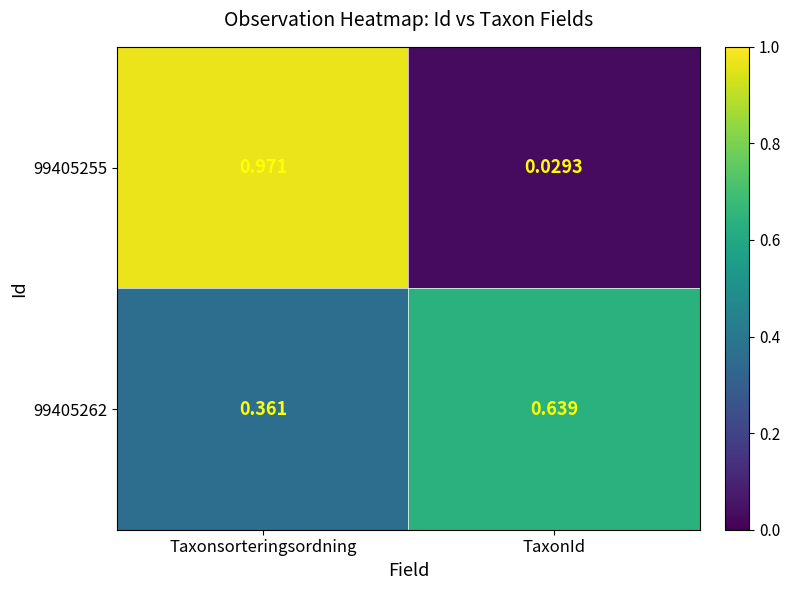

At which label is 99405255 closest to 0?

TaxonId